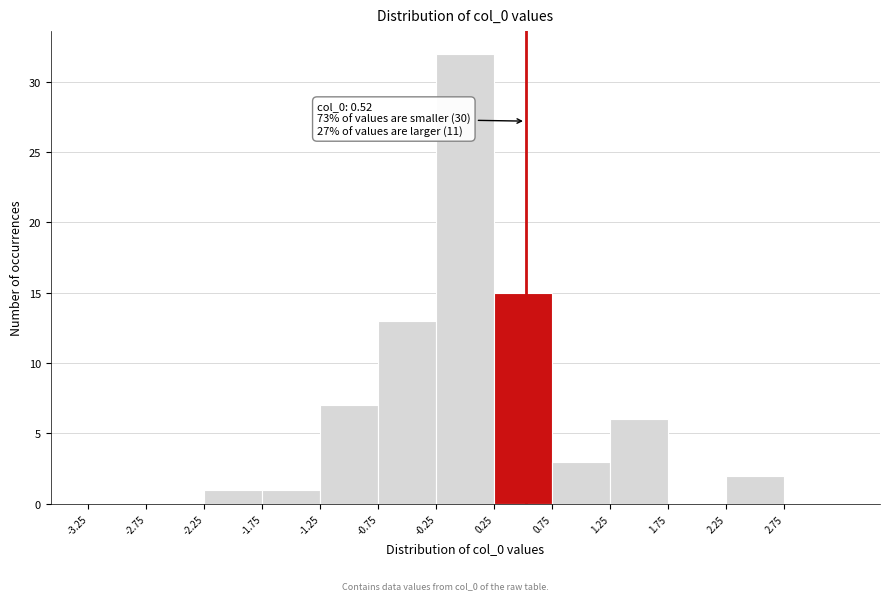

Which range on the x-axis has the tallest bar?

-0.25 to 0.25